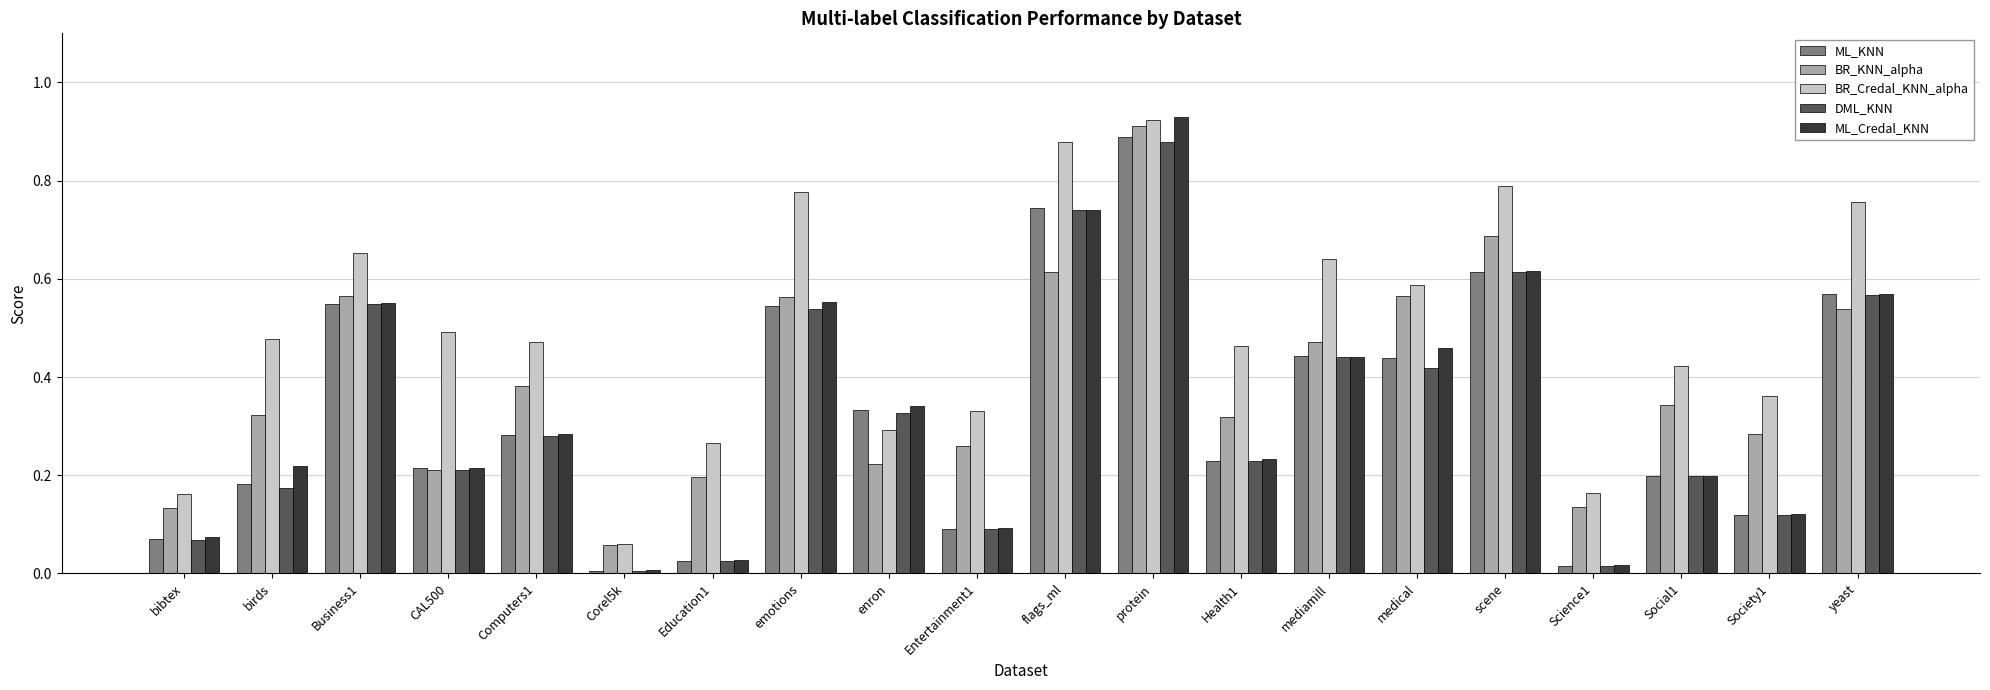

What is the sum of the BR_Credal_KNN_alpha values at emotions and medical?

1.4